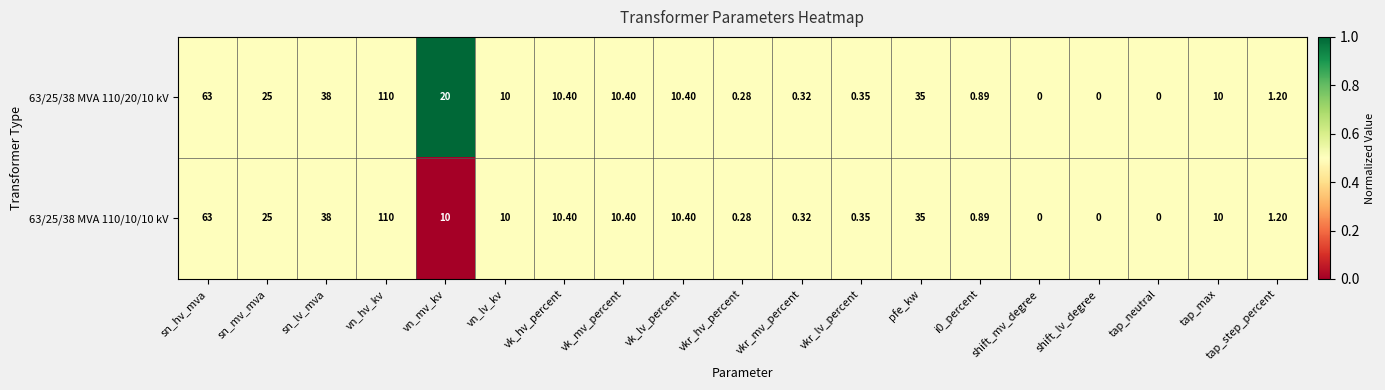

Where does the 63/25/38 MVA 110/10/10 kV series first go above 10?

sn_hv_mva